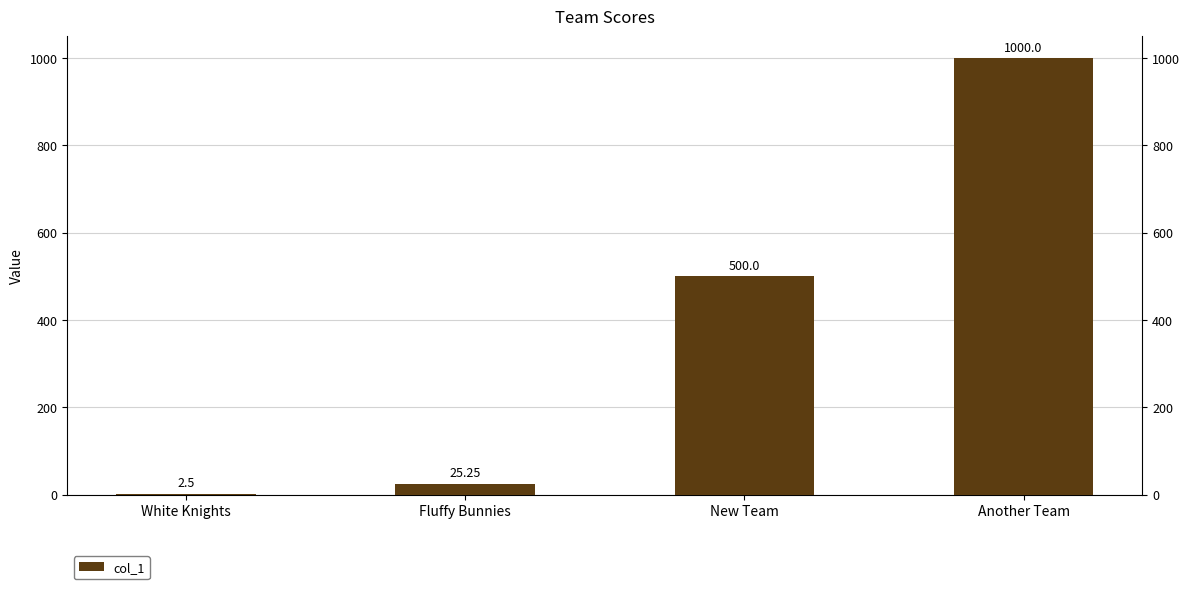

What is the average value?

381.9